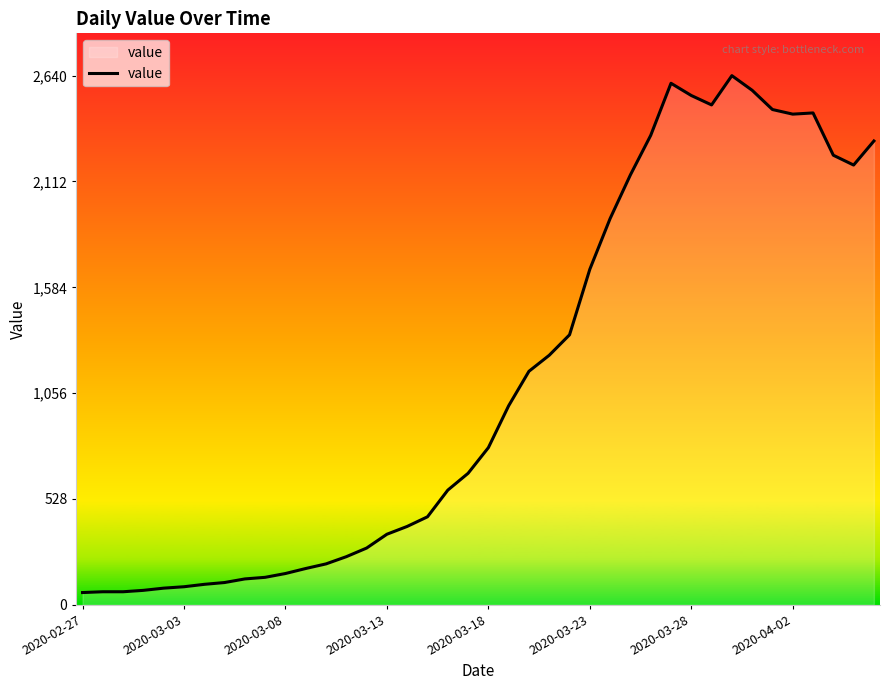

What is the difference between the maximum and minimum values?

2579